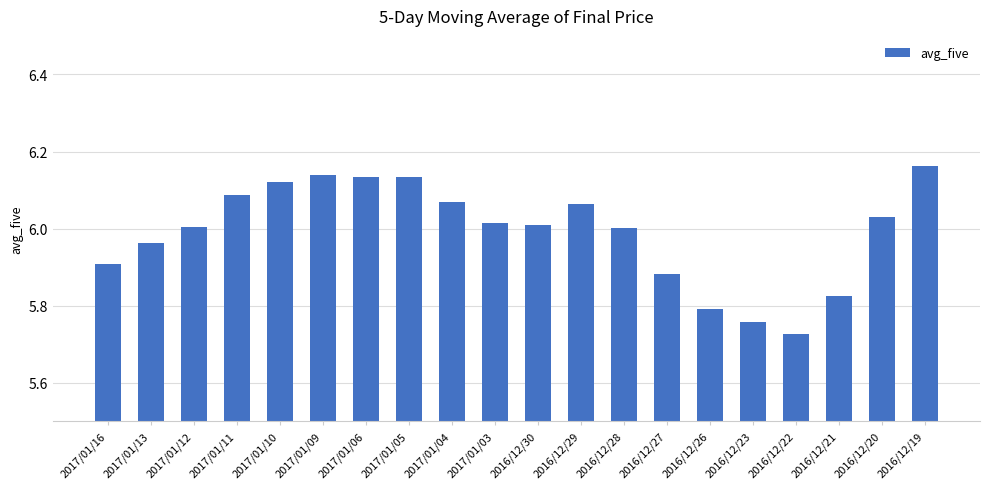

How many bars are there in total?

20